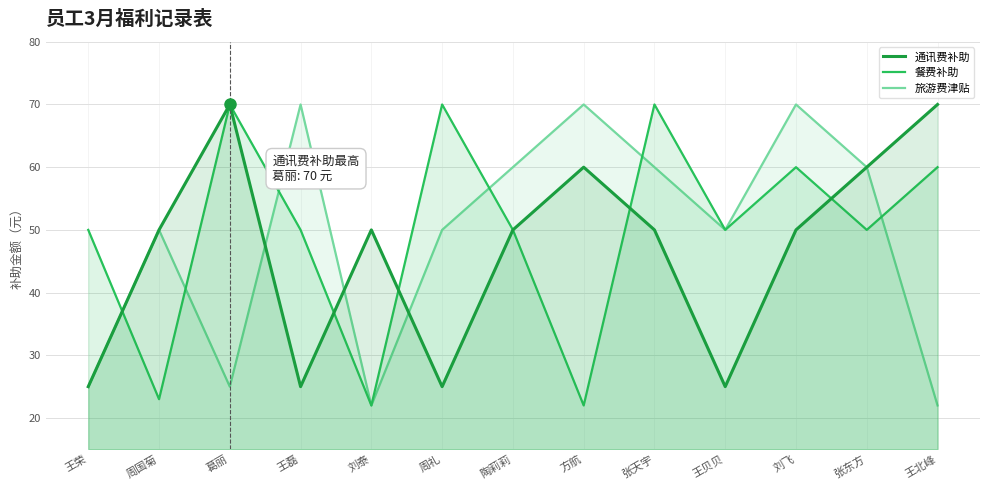

List the labels in order of 旅游费津贴 value, smallest first.

刘泰, 王北峰, 王荣, 葛丽, 周国菊, 周礼, 王贝贝, 陶莉莉, 张天宇, 张东方, 王磊, 方航, 刘飞